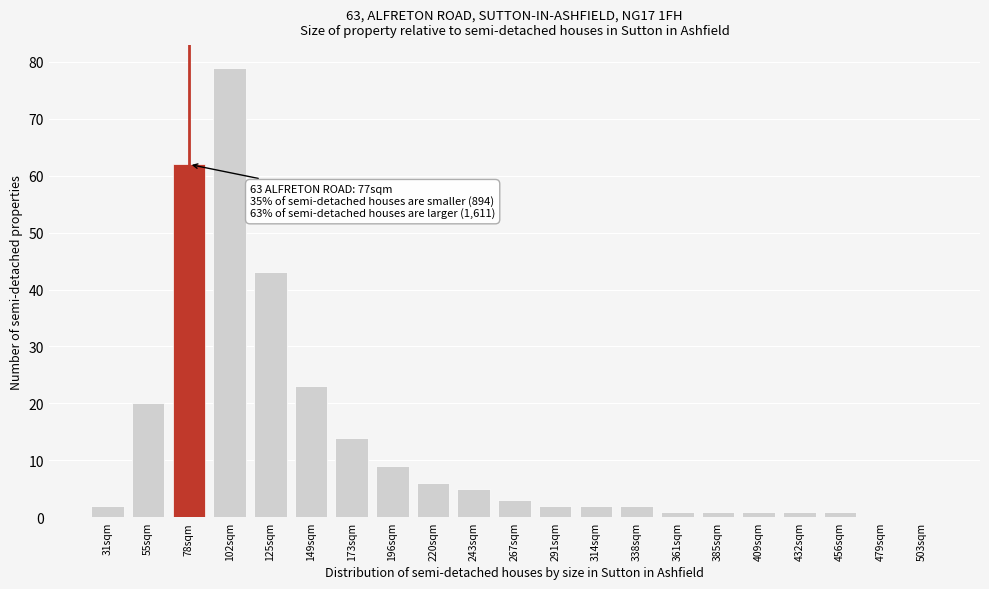

Reading right to left, what are all the values shown in this chart?

503sqm=0	479sqm=0	456sqm=1	432sqm=1	409sqm=1	385sqm=1	361sqm=1	338sqm=2	314sqm=2	291sqm=2	267sqm=3	243sqm=5	220sqm=6	196sqm=9	173sqm=14	149sqm=23	125sqm=43	102sqm=79	78sqm=62	55sqm=20	31sqm=2